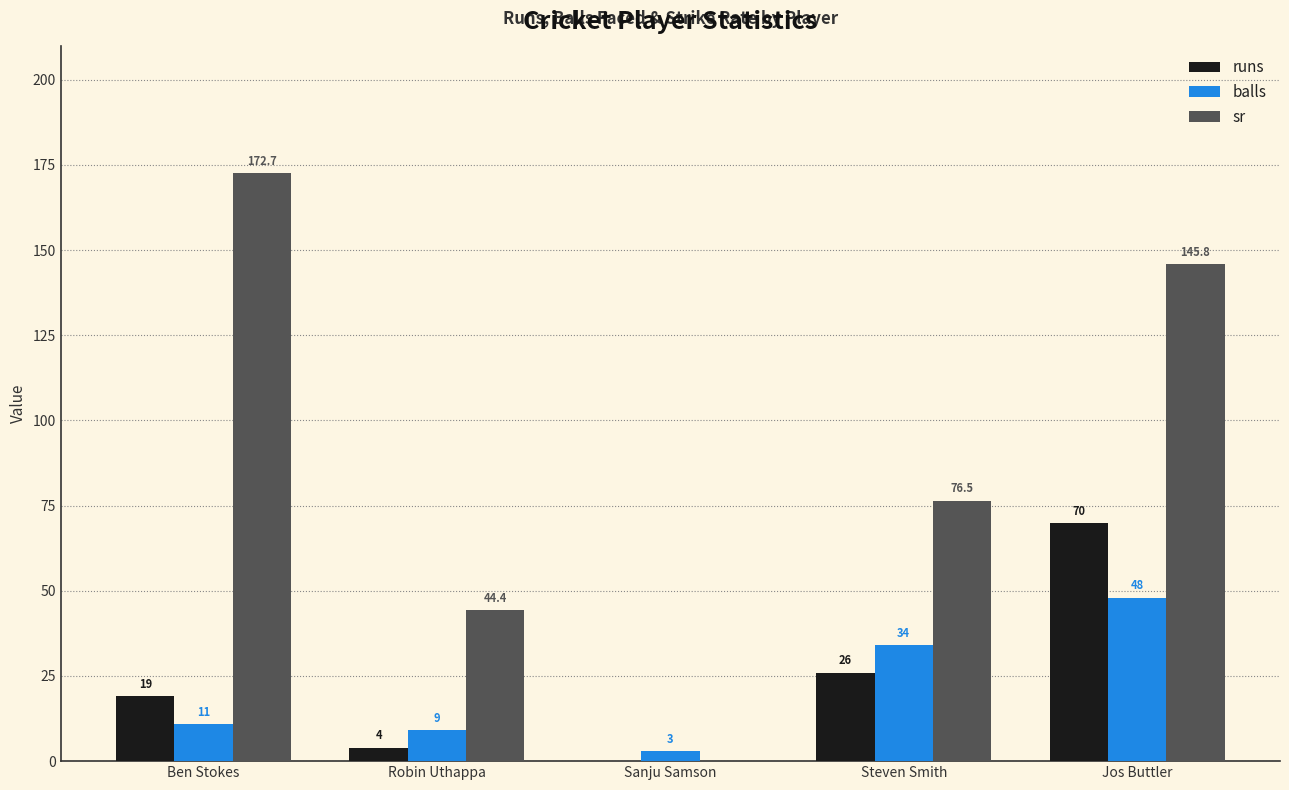

What are all the series names shown in the legend?

runs, balls, sr